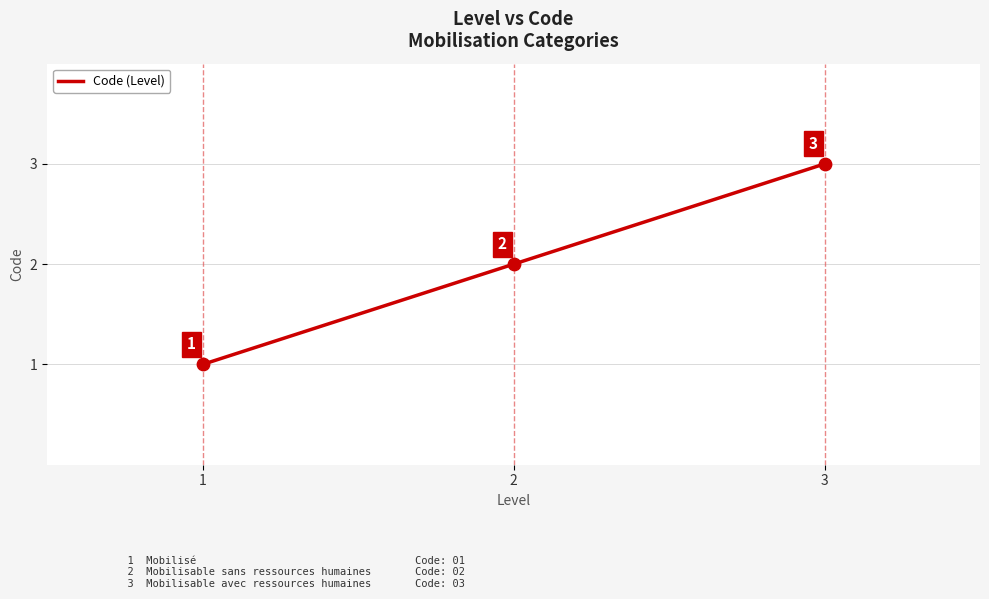

What is the change in value from 1 to 3?

+2